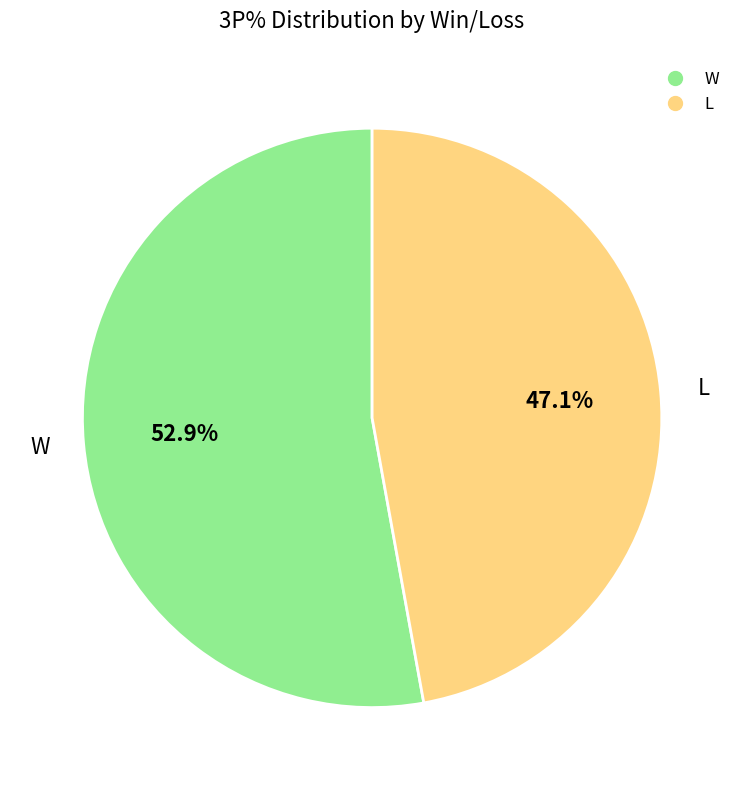

What is the ratio of the value at W to the value at L?

1.1